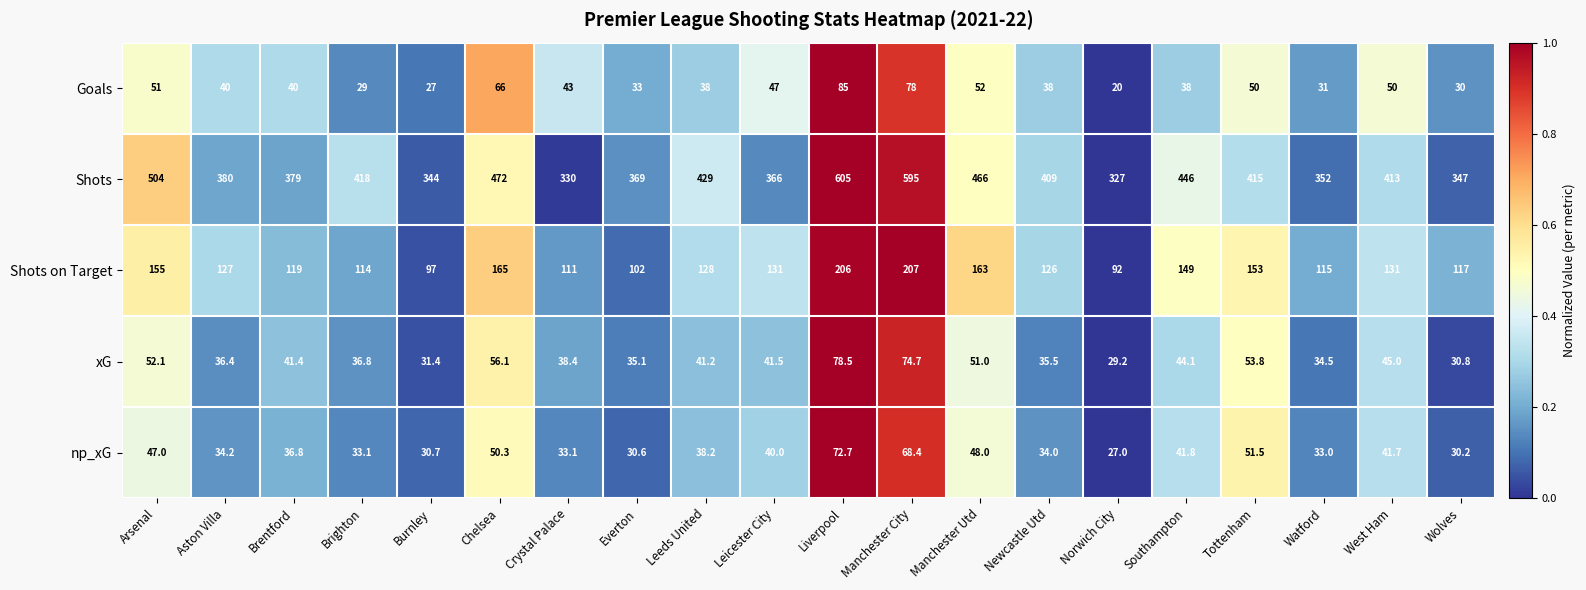

What is the sum of the Goals values at Arsenal and Burnley?

78.0